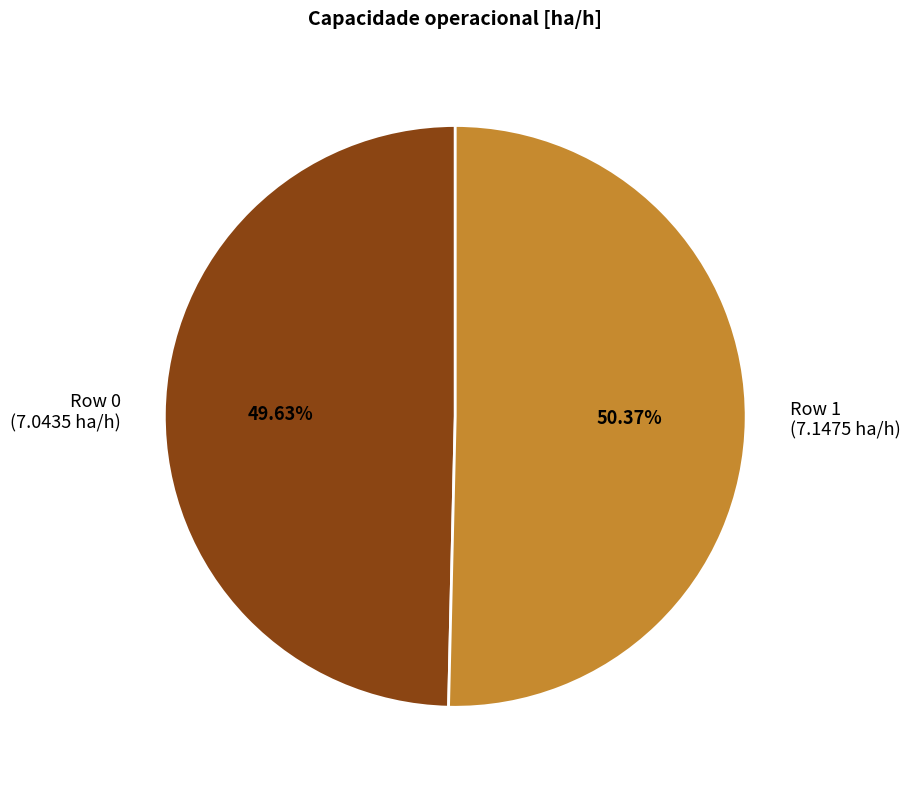

To the nearest percent, what is the difference between the Row 1 and Row 0 slice percentages?

1%